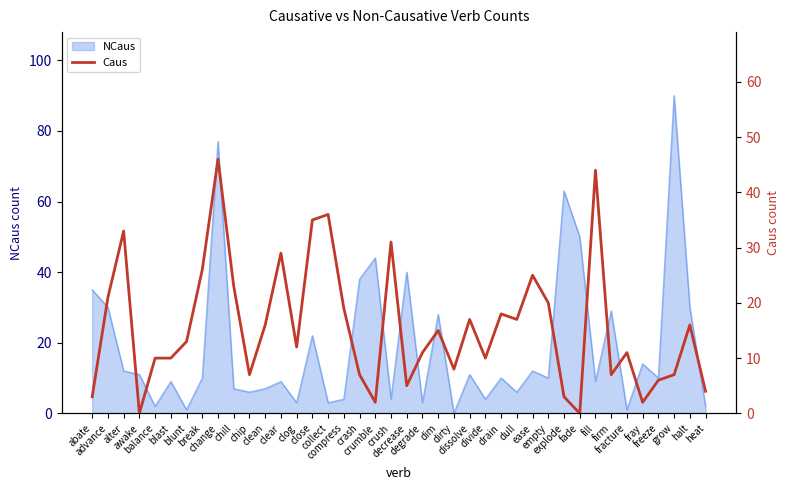

Is it true that the value at fill is 72?

False